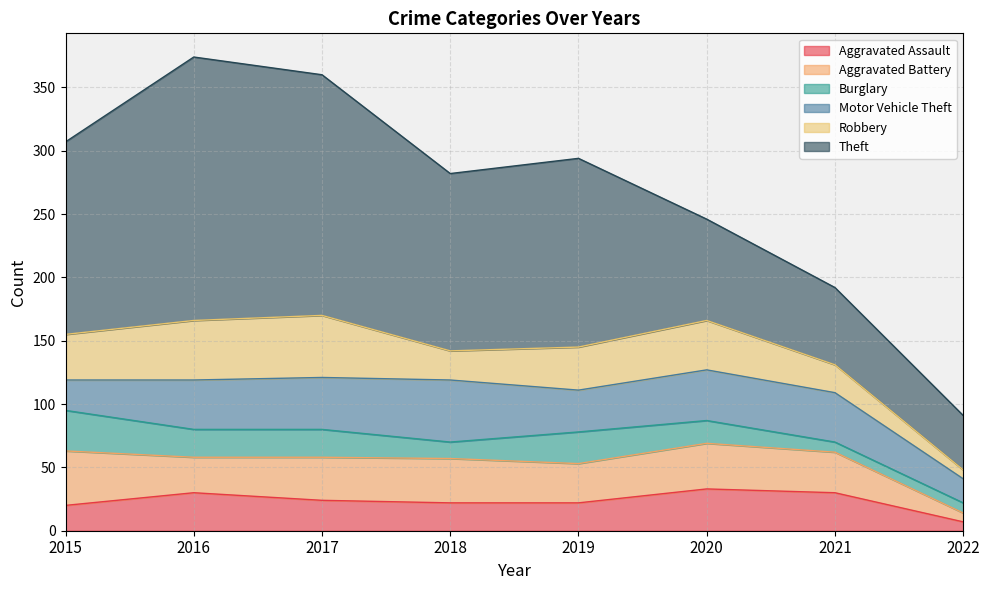

What is the minimum value for Theft?

43